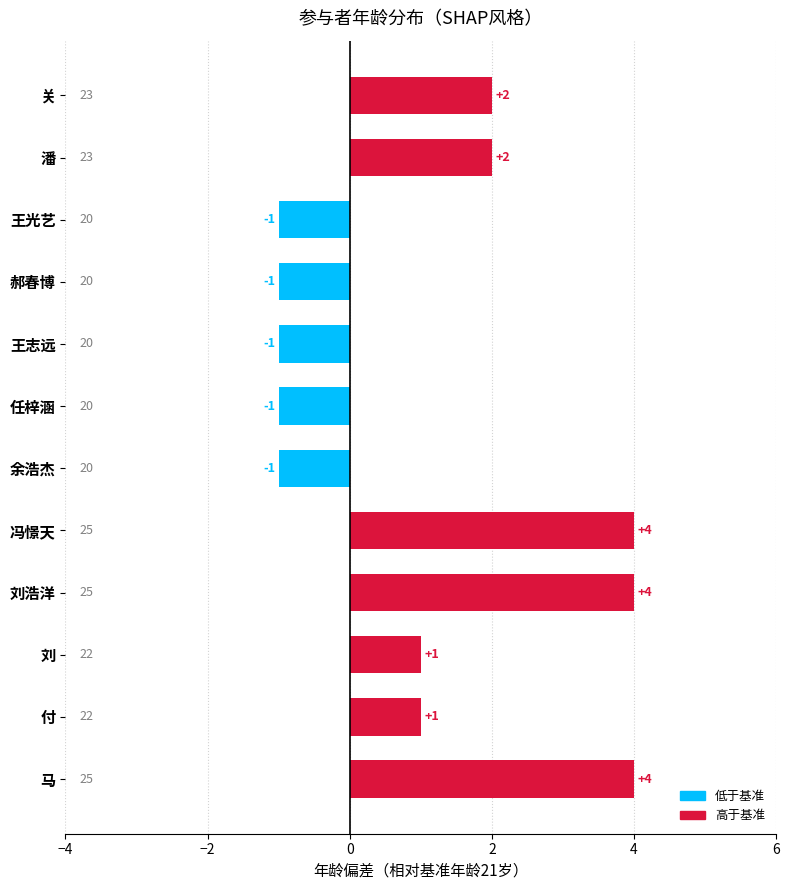

How many values are between -1 and 4?

12